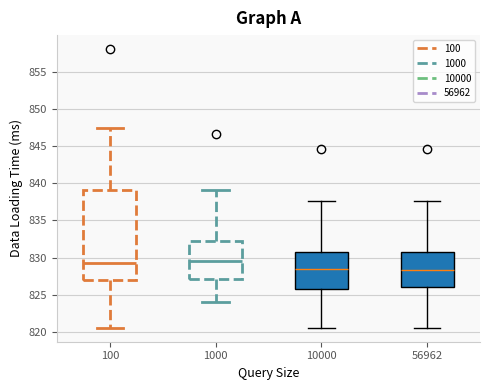

Reading left to right, transcribe this box plot: for each box, give where its median line is, the range the box spans, and where its two whiskers end, as read against the y-axis. The values are not printed on the chart, so give them approximately, as read against the axis.

100: median 829.5, box 827.0 to 839.0, whiskers 820.5 to 847.5
1000: median 829.5, box 827.0 to 832.5, whiskers 824.0 to 839.0
10000: median 828.5, box 825.5 to 831.0, whiskers 820.5 to 837.5
56962: median 828.5, box 826.0 to 831.0, whiskers 820.5 to 837.5